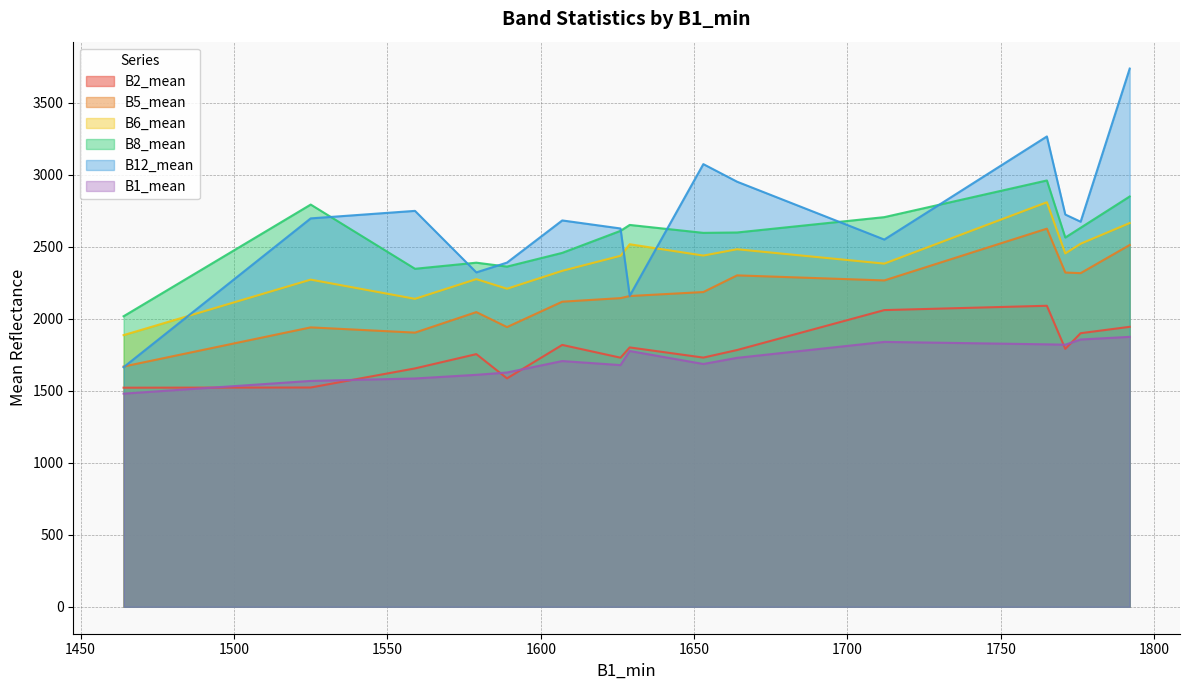

Reading right to left, list all the values displayed in this chart.

B2_mean: 1712=2060.3	1559=1655.4	1664=1783.1	1629=1801.2	1626=1729.9	1765=2090.3	1792=1944.2	1771=1791.1	1776=1899.9	1525=1522.8	1464=1521.6	1653=1730.6	1589=1586.2	1579=1754.7	1607=1818.6
B5_mean: 1712=2266.3	1559=1903.9	1664=2301.4	1629=2158.1	1626=2143.4	1765=2625.8	1792=2512.4	1771=2321.1	1776=2316.9	1525=1940.3	1464=1668.4	1653=2185.7	1589=1942.4	1579=2046.4	1607=2118.7
B6_mean: 1712=2383.0	1559=2138.6	1664=2482.8	1629=2517.5	1626=2437.3	1765=2809.1	1792=2664.7	1771=2453.7	1776=2521.1	1525=2271.9	1464=1886.4	1653=2438.8	1589=2208.7	1579=2275.3	1607=2332.9
B8_mean: 1712=2705.8	1559=2347.2	1664=2599.2	1629=2651.7	1626=2610.6	1765=2960.4	1792=2849.2	1771=2564.1	1776=2632.0	1525=2793.1	1464=2017.6	1653=2596.6	1589=2362.3	1579=2389.6	1607=2457.7
B12_mean: 1712=2550.1	1559=2749.3	1664=2951.9	1629=2159.3	1626=2627.1	1765=3266.1	1792=3737.3	1771=2724.0	1776=2674.0	1525=2697.2	1464=1663.8	1653=3073.9	1589=2390.2	1579=2322.1	1607=2682.9
B1_mean: 1712=1839.6	1559=1585.6	1664=1728.8	1629=1776.2	1626=1678.4	1765=1822.6	1792=1874.6	1771=1820.1	1776=1856.2	1525=1568.6	1464=1480.2	1653=1686.2	1589=1627.0	1579=1610.9	1607=1706.6